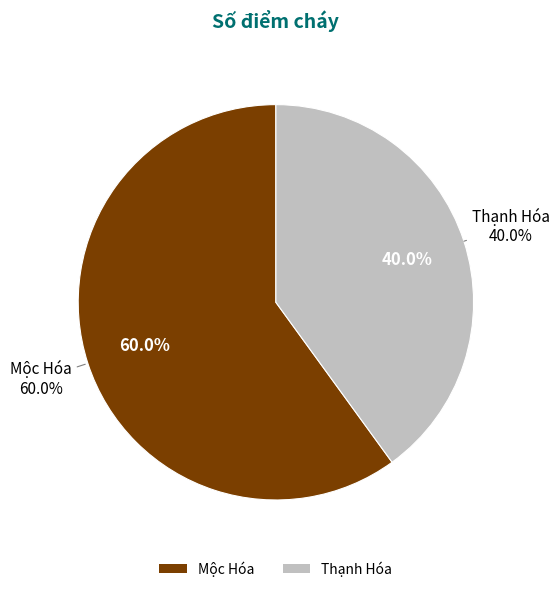

What is the majority slice?

Mộc Hóa